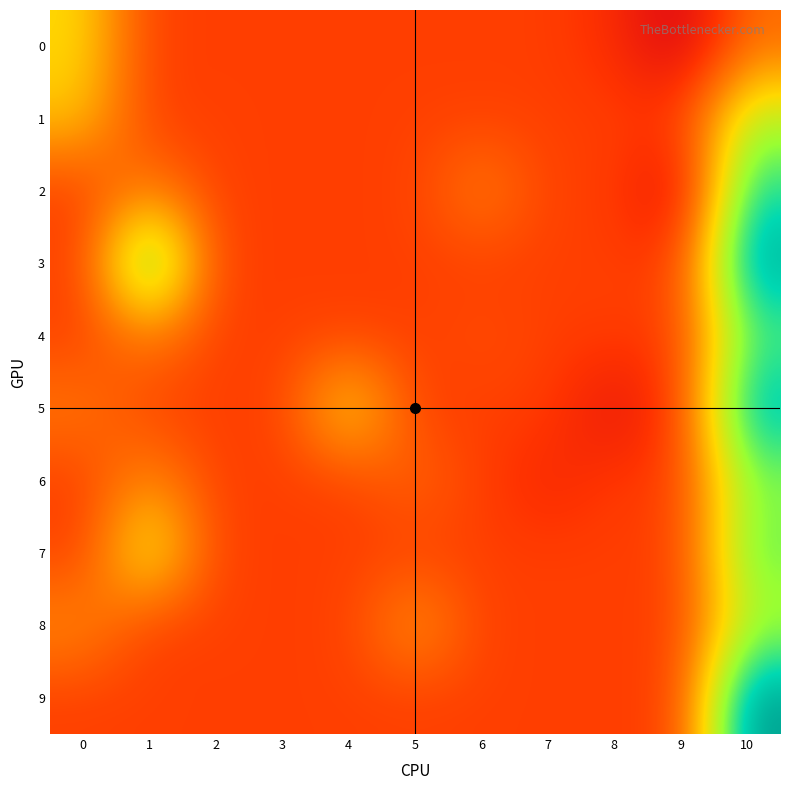

Reading left to right, list all the values displayed in this chart.

0: 0=0.1	1=0.0	2=0.0	3=0.0	4=0.0	5=0.0	6=0.0	7=0.0	8=-0.0	9=-0.1	10=0.0
1: 0=0.1	1=0.0	2=0.0	3=0.0	4=0.0	5=0.0	6=0.0	7=0.0	8=0.0	9=0.0	10=0.2
2: 0=0.0	1=0.1	2=0.0	3=0.0	4=0.0	5=0.0	6=0.1	7=0.0	8=0.0	9=-0.1	10=0.2
3: 0=0.0	1=0.3	2=0.0	3=0.0	4=0.0	5=0.0	6=0.0	7=0.0	8=0.0	9=0.0	10=0.3
4: 0=0.0	1=0.1	2=0.0	3=0.0	4=0.0	5=0.0	6=0.0	7=0.0	8=0.0	9=0.0	10=0.2
5: 0=0.0	1=0.0	2=0.0	3=0.0	4=0.1	5=0.0	6=0.0	7=0.0	8=-0.1	9=0.0	10=0.3
6: 0=0.0	1=0.1	2=0.0	3=0.0	4=0.0	5=0.0	6=0.0	7=-0.0	8=-0.0	9=0.0	10=0.2
7: 0=0.0	1=0.2	2=0.0	3=0.0	4=0.0	5=0.0	6=0.0	7=0.0	8=0.0	9=0.0	10=0.2
8: 0=0.1	1=0.0	2=0.0	3=0.0	4=0.0	5=0.1	6=0.0	7=0.0	8=0.0	9=0.0	10=0.2
9: 0=0.0	1=0.0	2=0.0	3=0.0	4=0.0	5=0.0	6=0.0	7=0.0	8=0.0	9=0.0	10=0.3